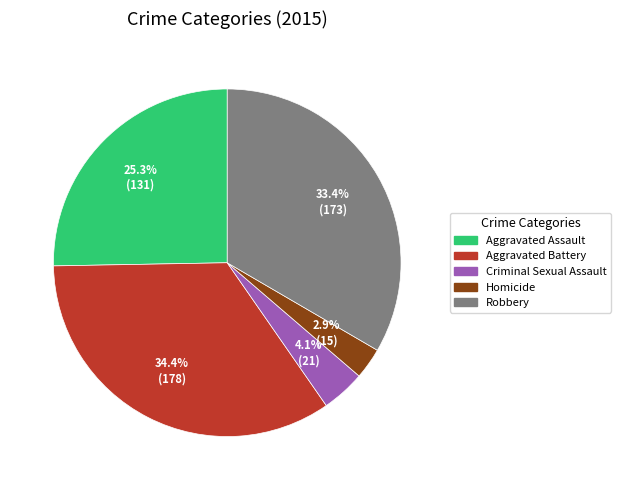

Combined, what portion of the pie is Criminal Sexual Assault and Robbery?

37.5%